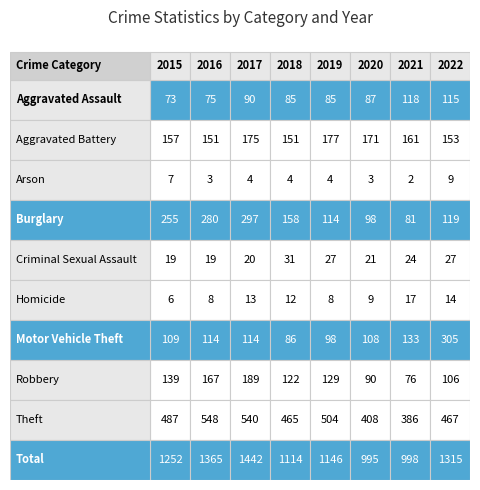

What is the smallest value displayed?

2